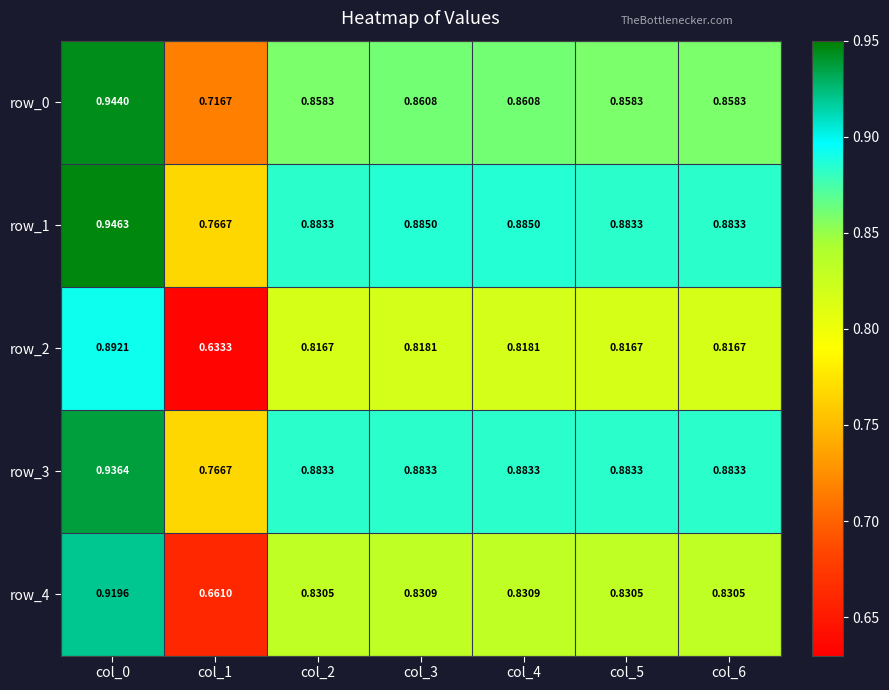

List the series in order of their peak value, highest first.

row_1, row_0, row_3, row_4, row_2